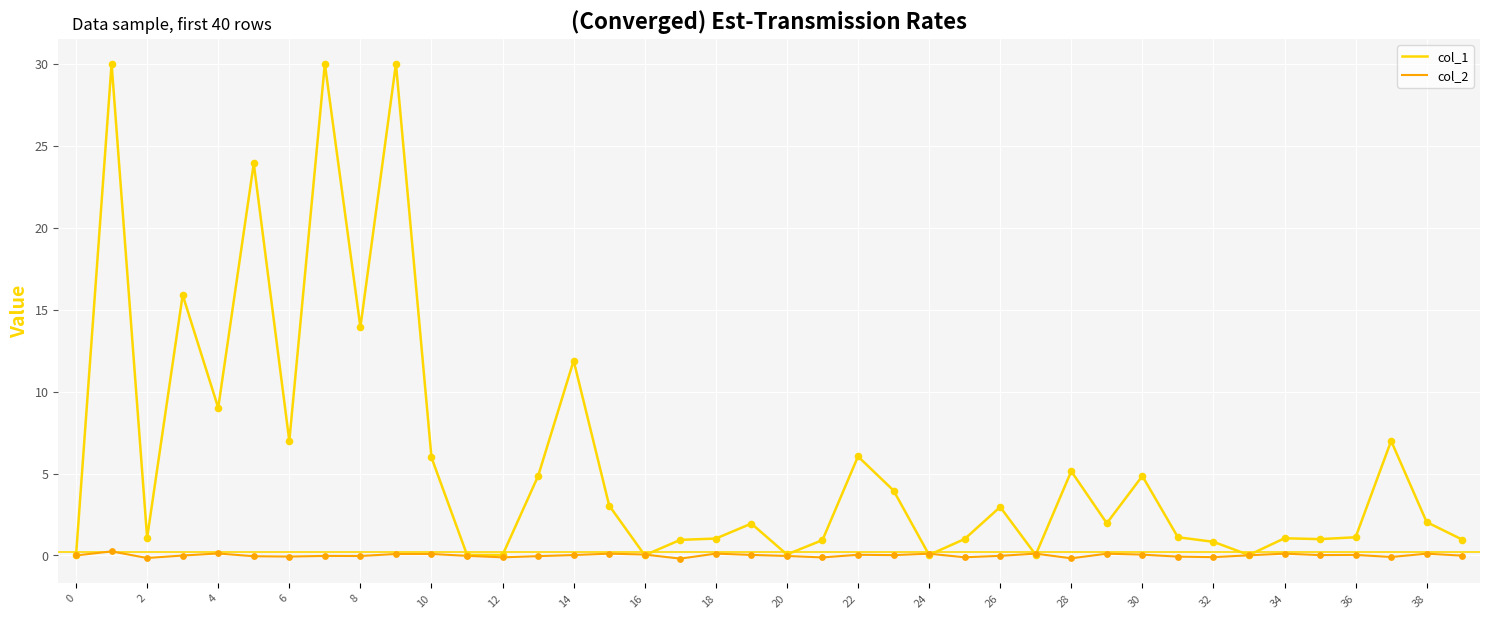

At how many categories does at least one series exceed 13?

6